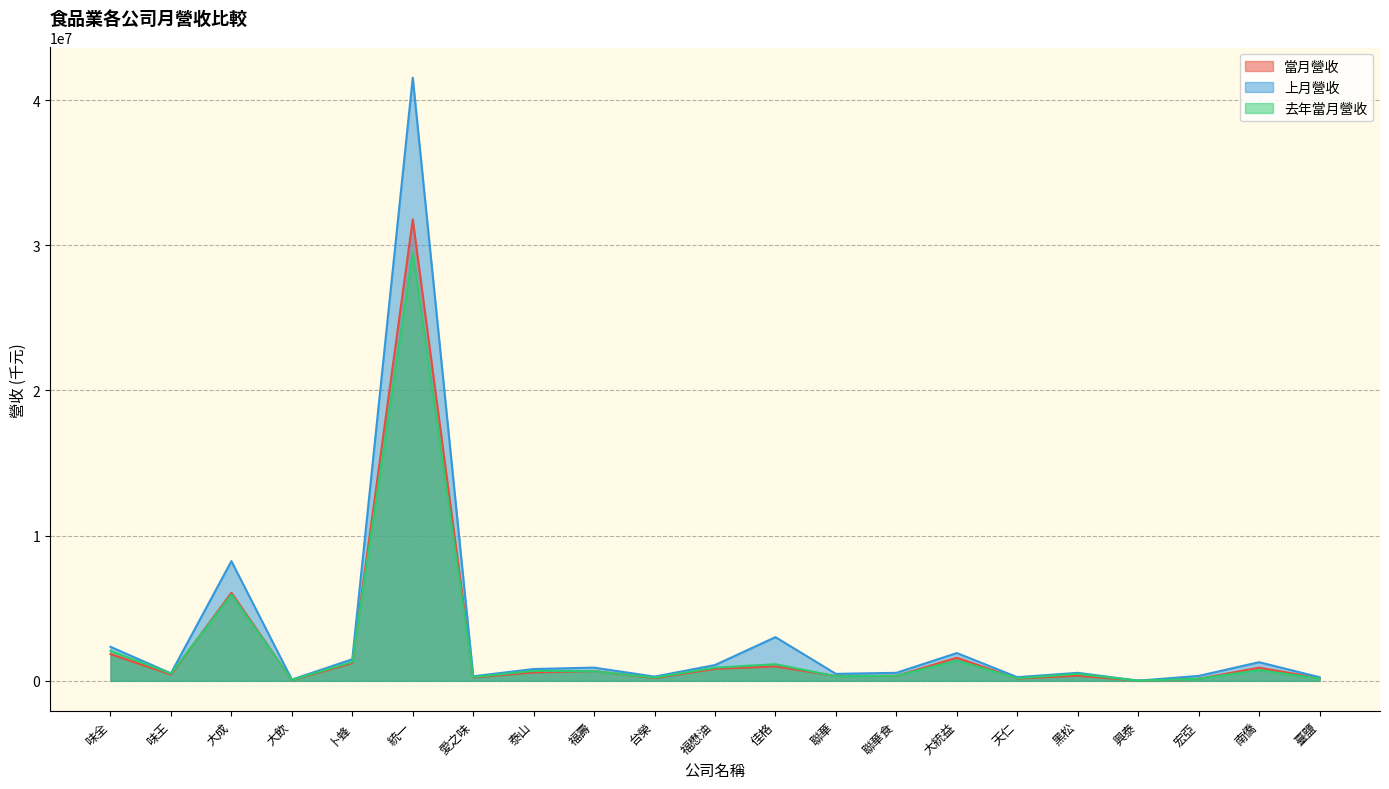

What position from the right is 福懋油?

11